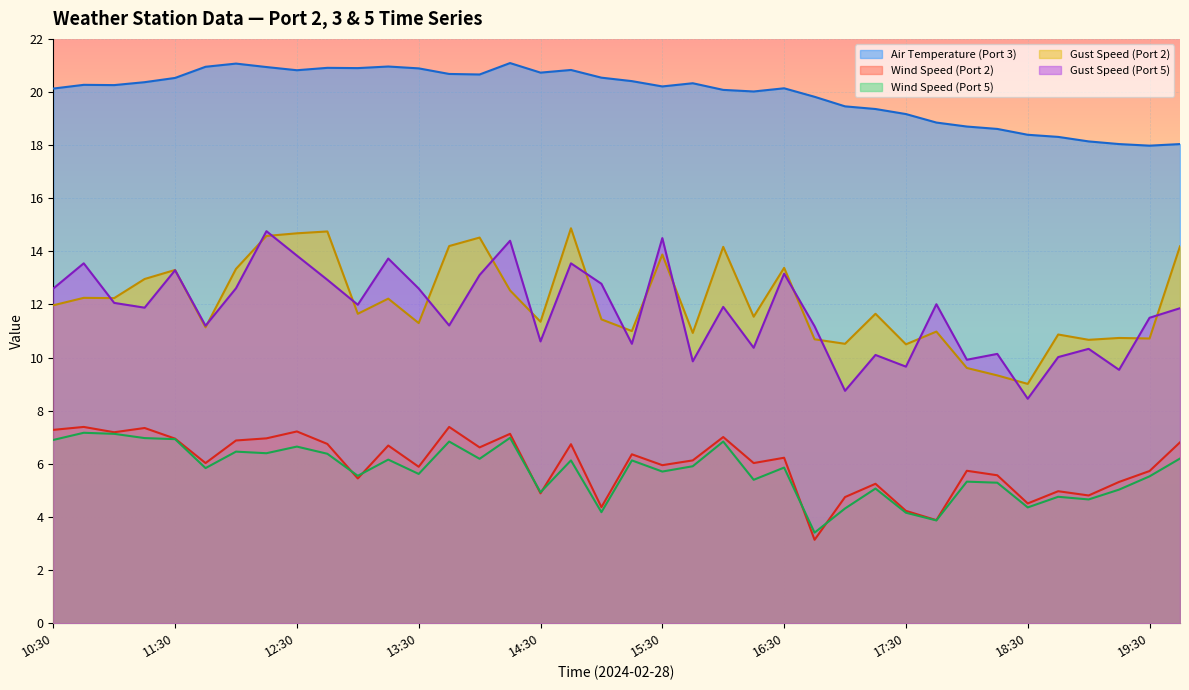

True or false: Air Temperature (Port 3) and Gust Speed (Port 5) cross at least once.

False